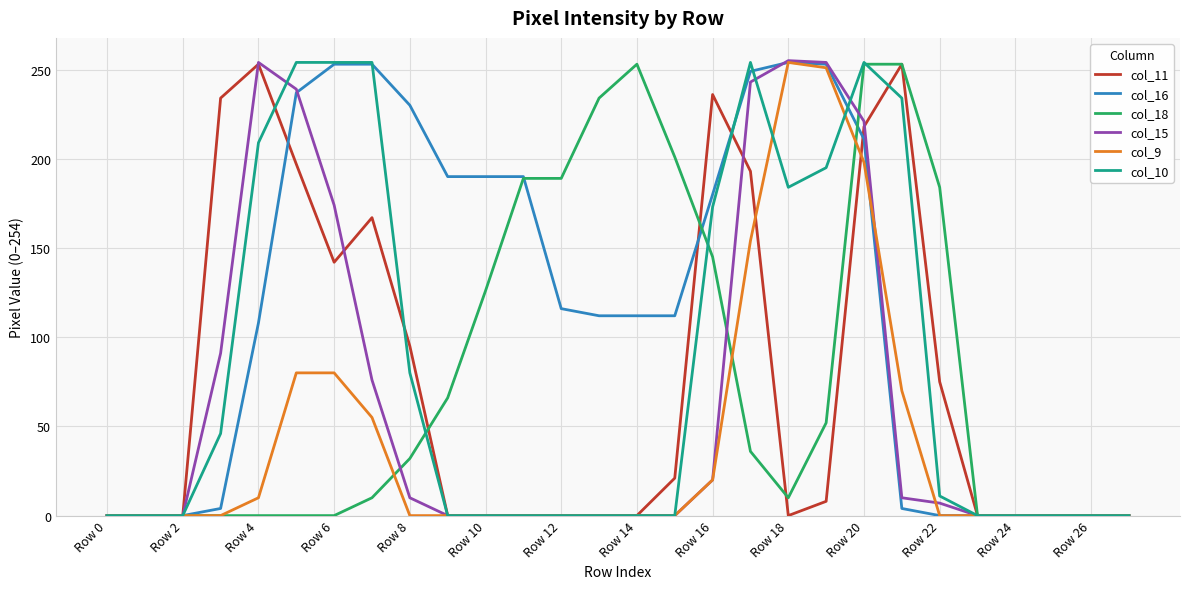

Which series has the largest total across all categories?

col_16